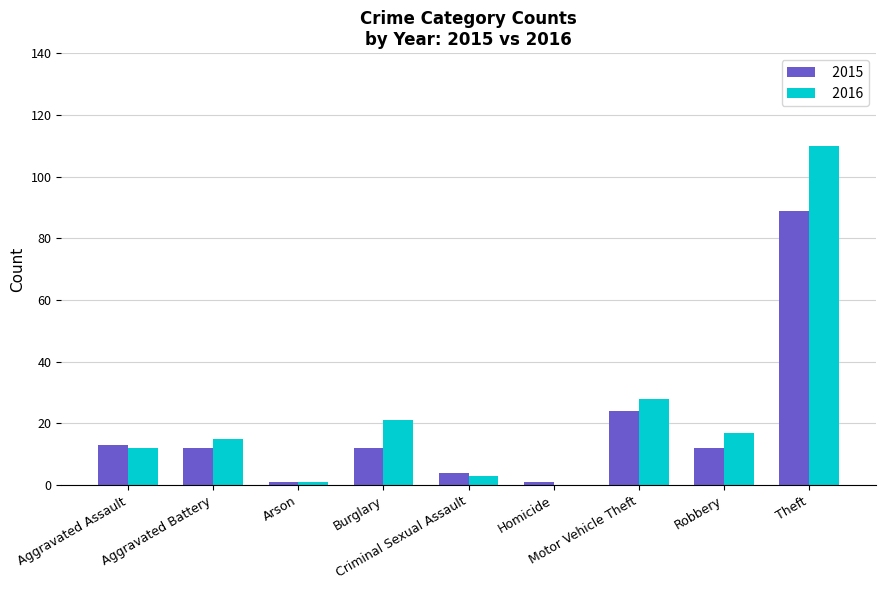

What is the sum of all 2015 values?

168